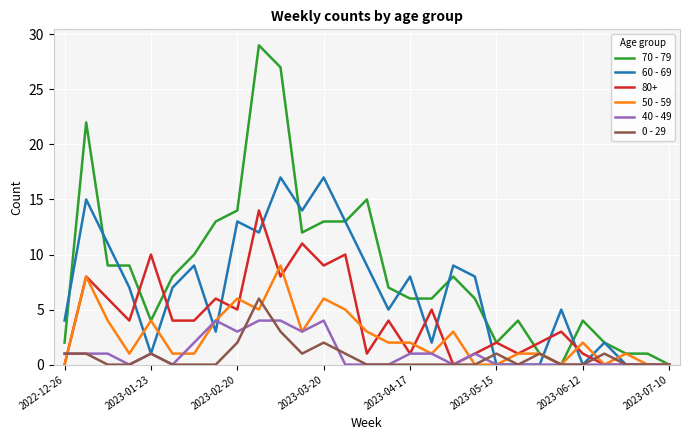

What is the maximum value shown in the chart?

29